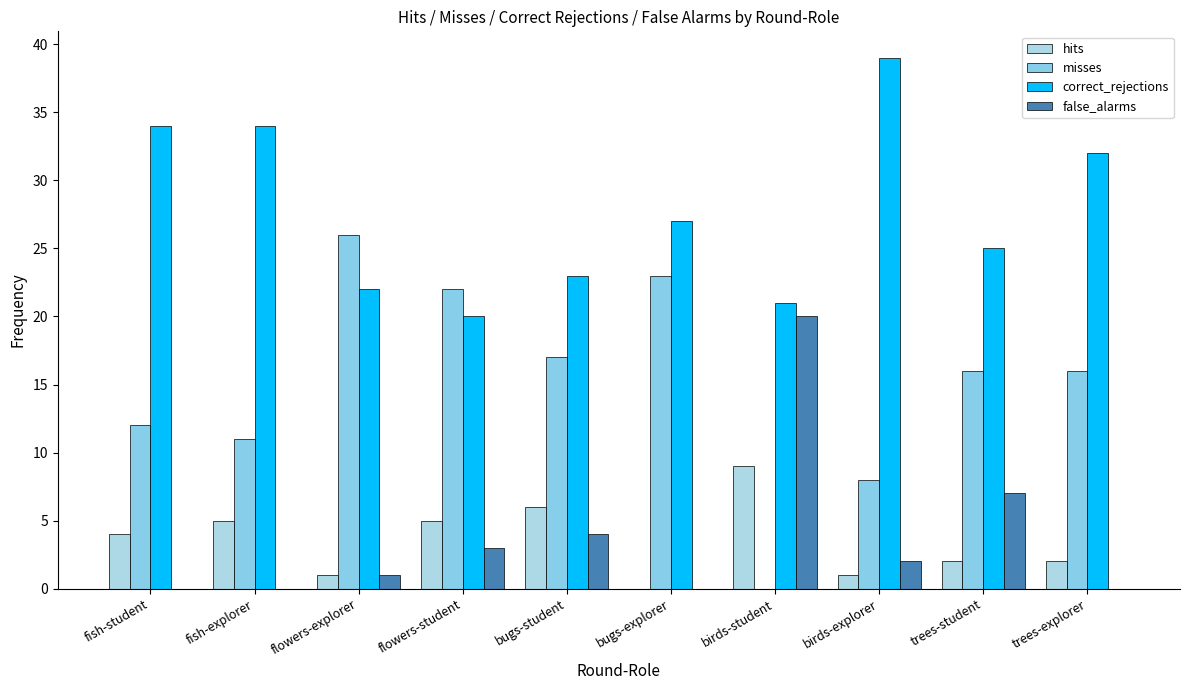

What are all the series names shown in the legend?

hits, misses, correct_rejections, false_alarms